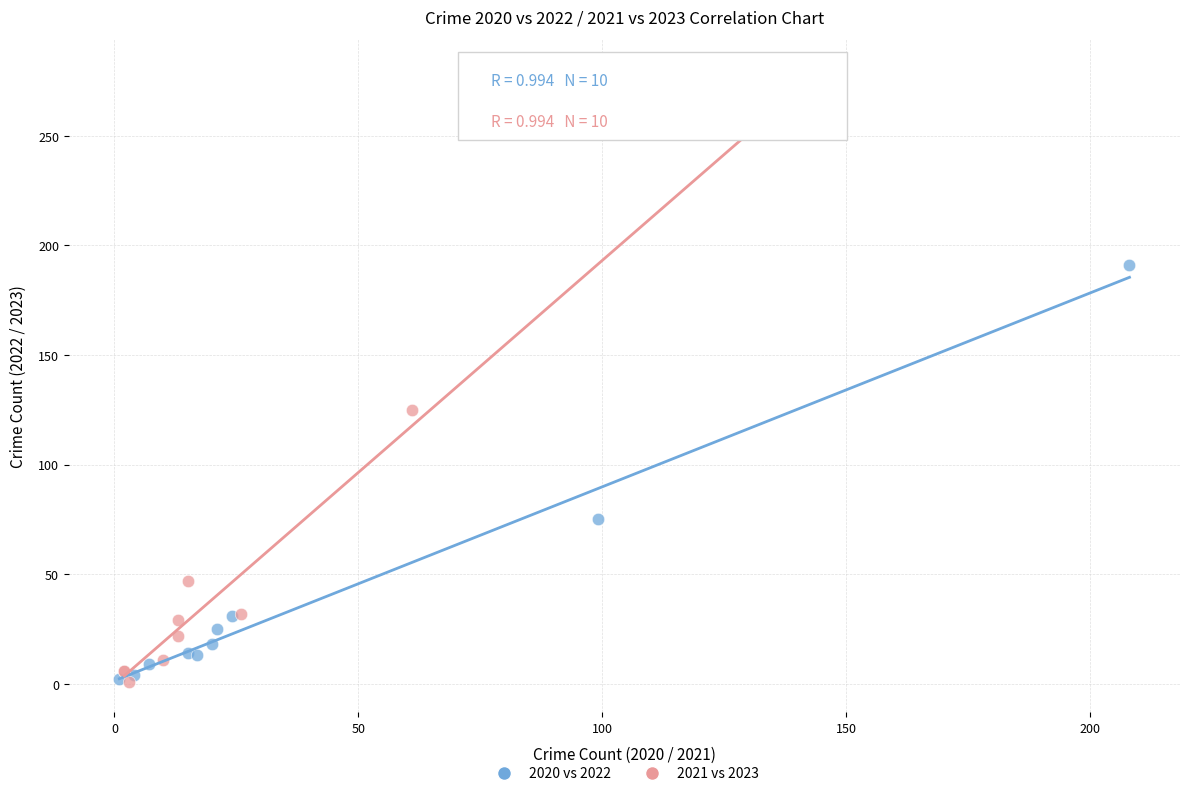

Which series has the largest Y range (max minus min)?

2021 vs 2023